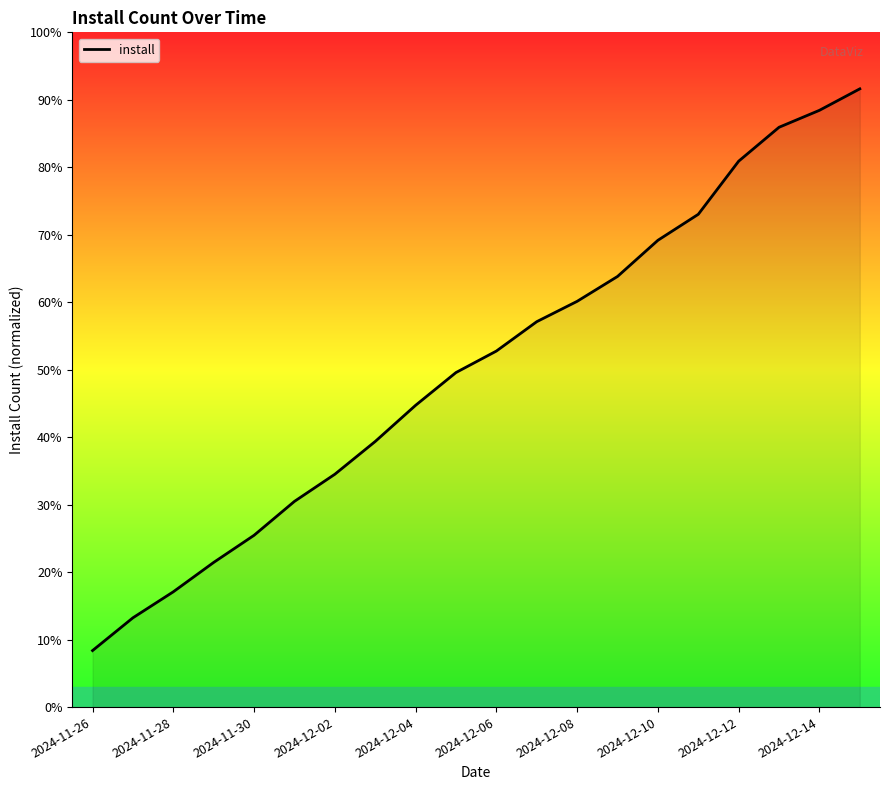

True or false: the data has more than 2 interior local peaks.

False